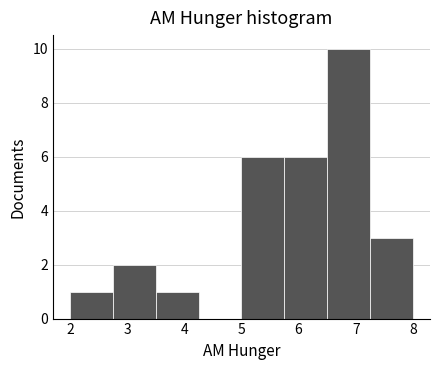

How tall is the bar that spans 7.25 to 8.00 on the x-axis? Neither the bar edges nor the heights are printed on the chart, so give them approximately, as read against the axes.

3